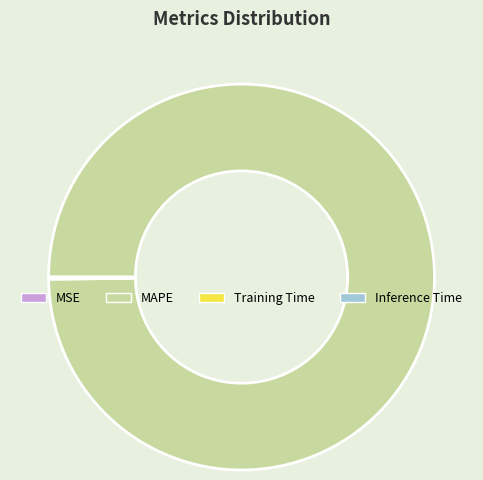

Which category accounts for the majority?

MAPE